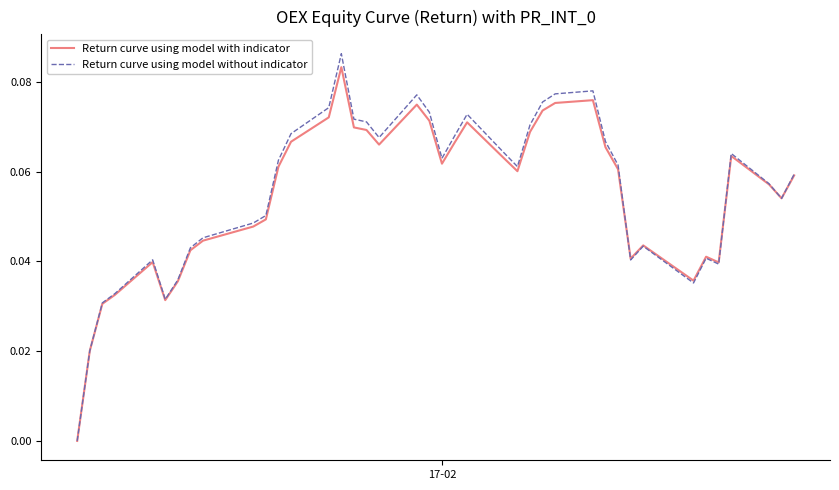

Which series has the largest range (max minus min)?

Return curve using model without indicator